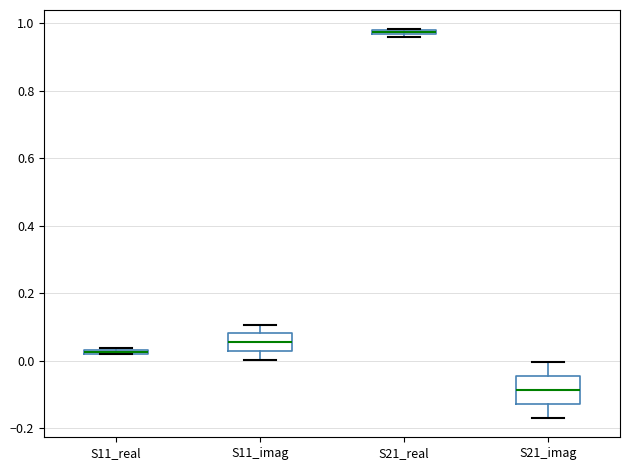

Where is the upper edge of the box for S11_imag on the y-axis? The values are not printed on the chart, so give them approximately, as read against the axis.

0.08